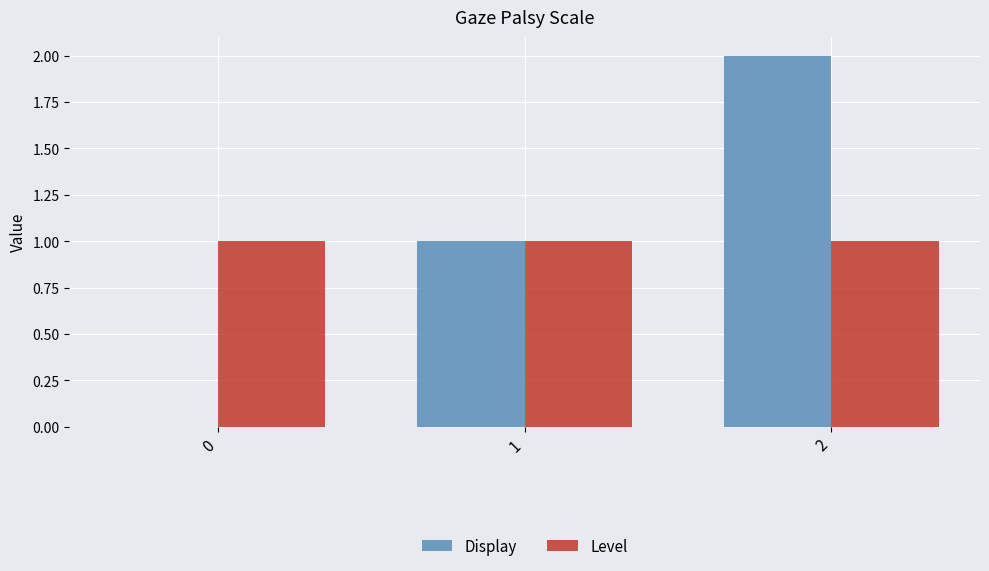

Reading left to right, what are all the values shown in this chart?

Display: 0	1	2
Level: 1	1	1